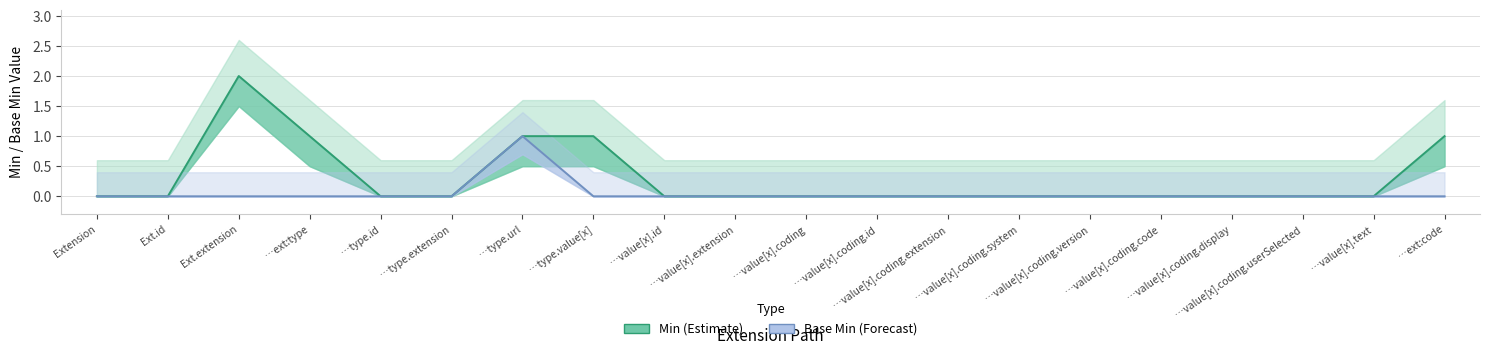

Between …type.url and …value[x].coding, which series saw the biggest shift?

Min